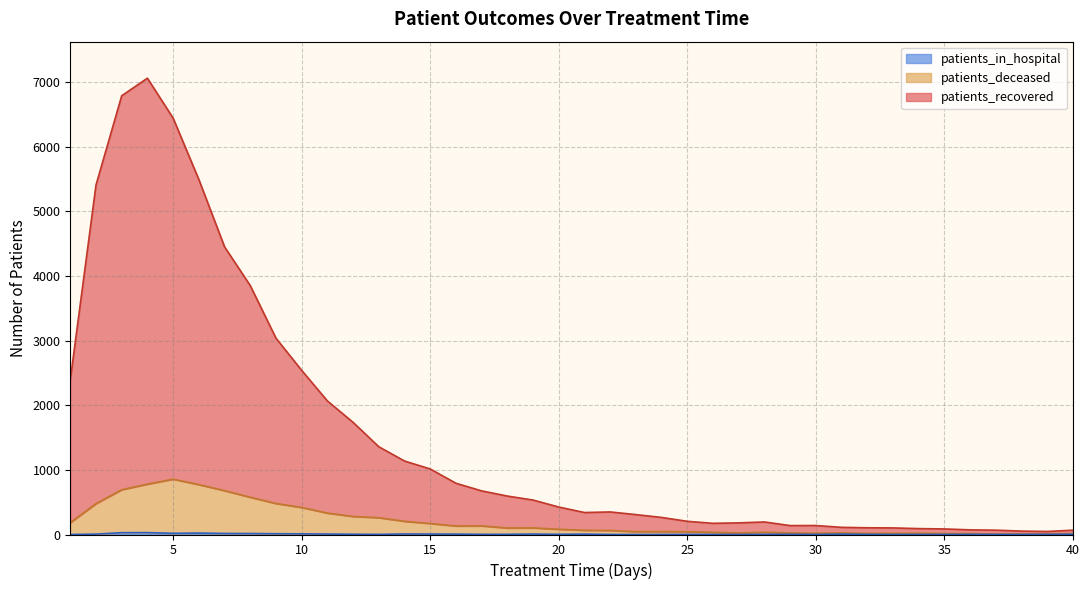

What is the average value of the patients_recovered series?

1522